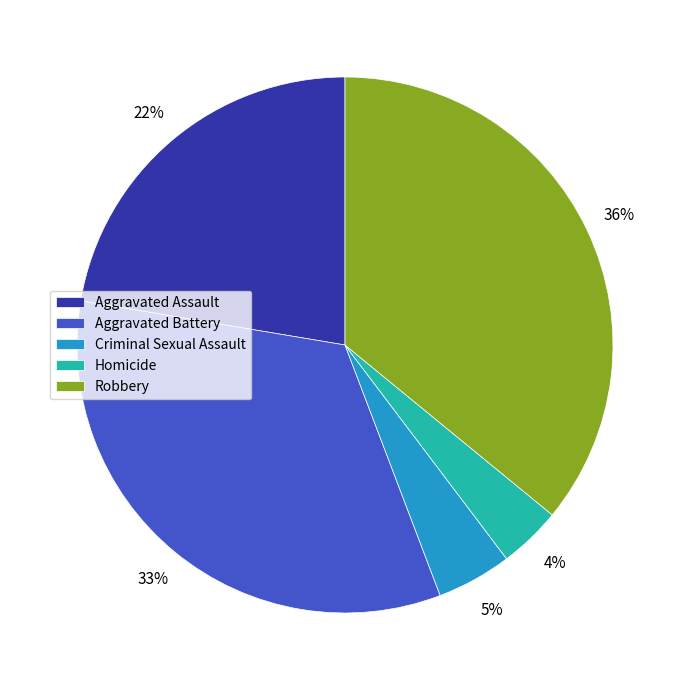

Between Criminal Sexual Assault and Aggravated Assault, which is larger?

Aggravated Assault